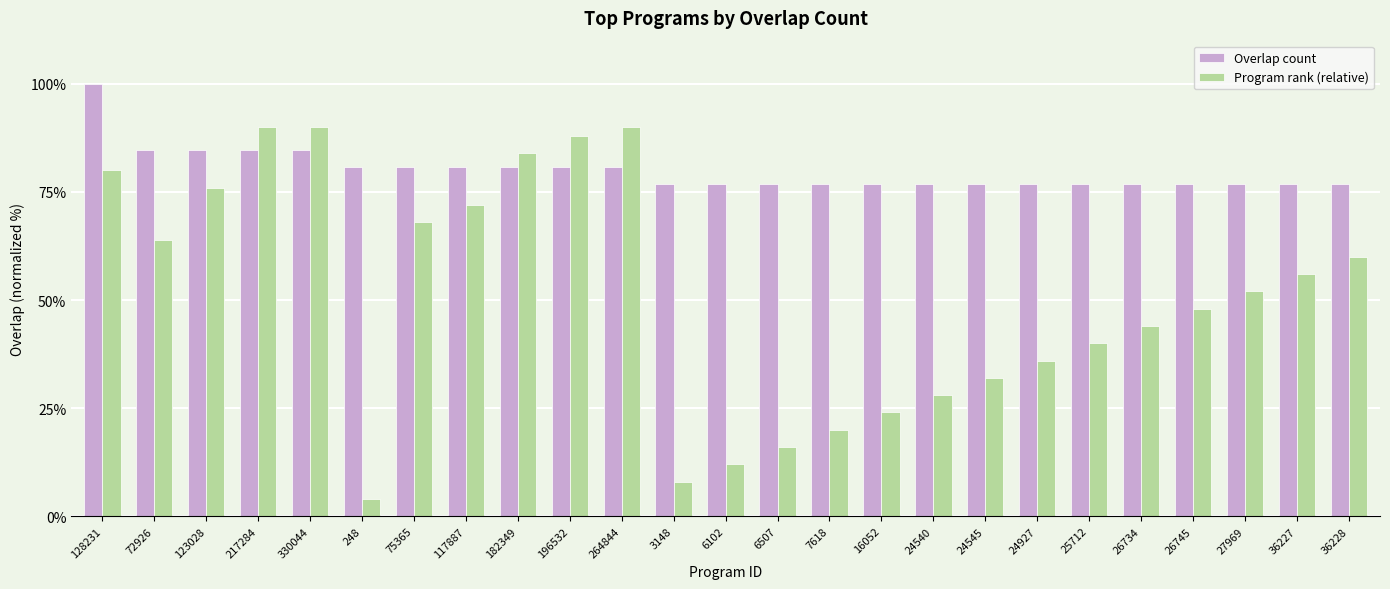

Is the value of Program rank (relative) at 196532 greater than the value of Overlap count at 27969?

Yes